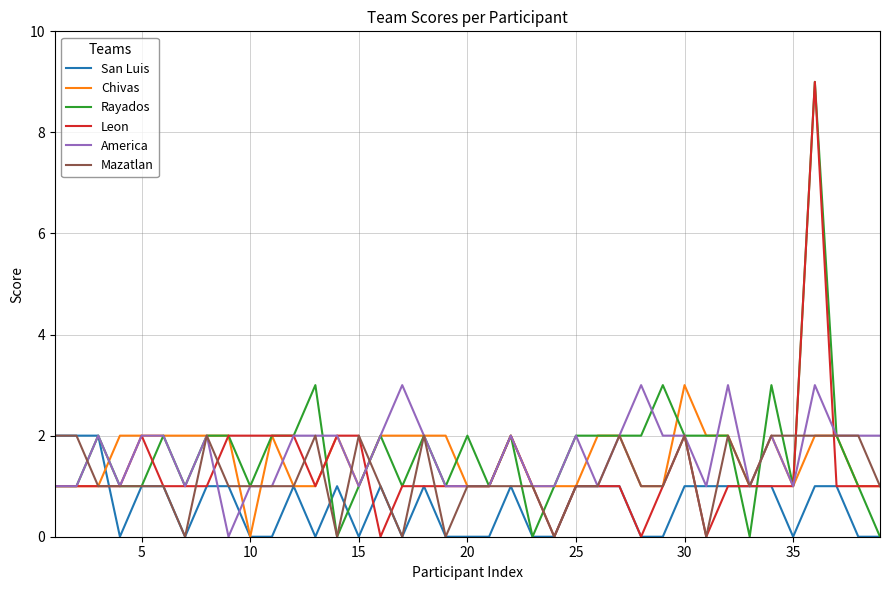

How many categories are shown in the chart?

39